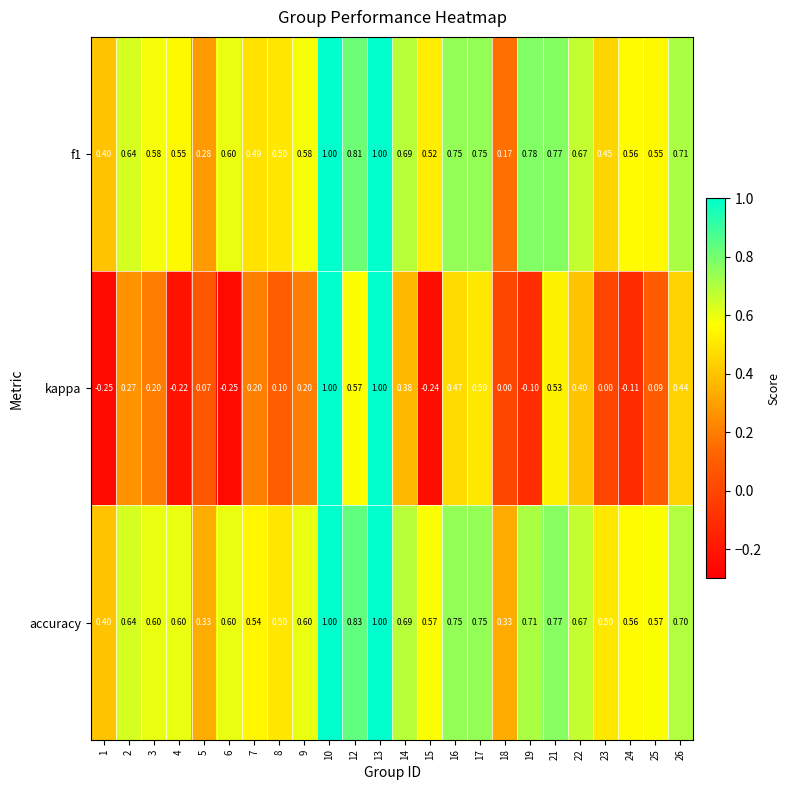

At how many categories does at least one series exceed 0?

24